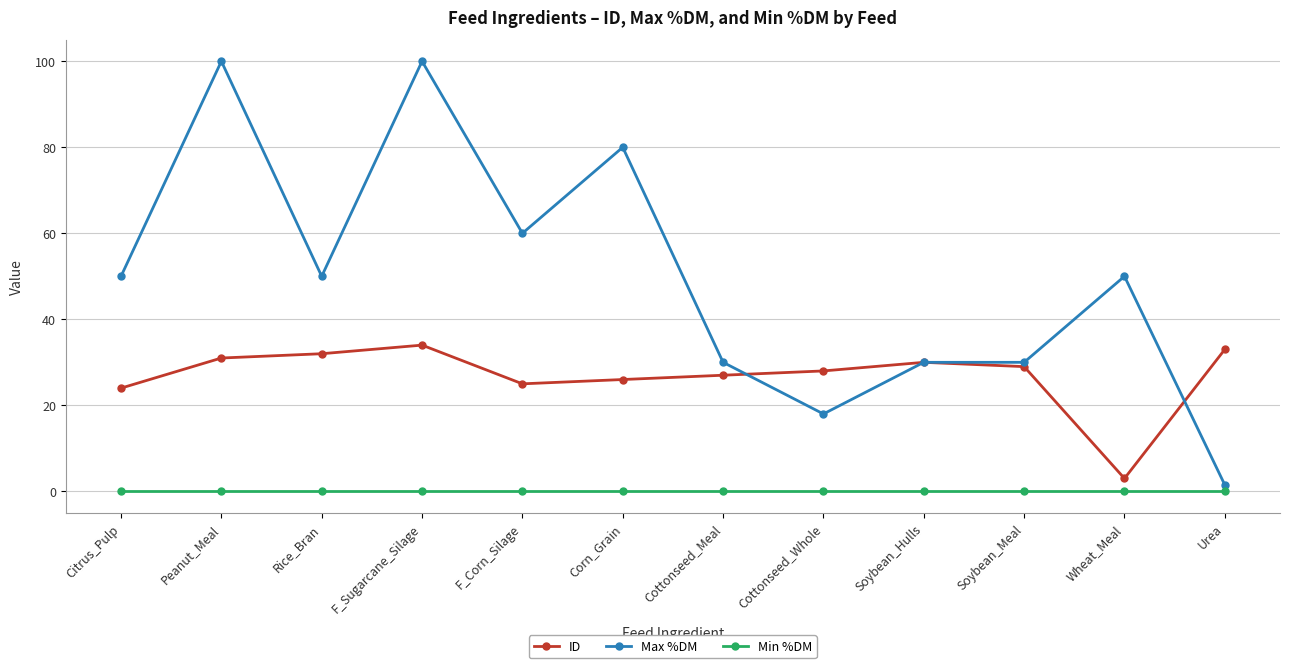

What is the average value of the ID series?

26.8